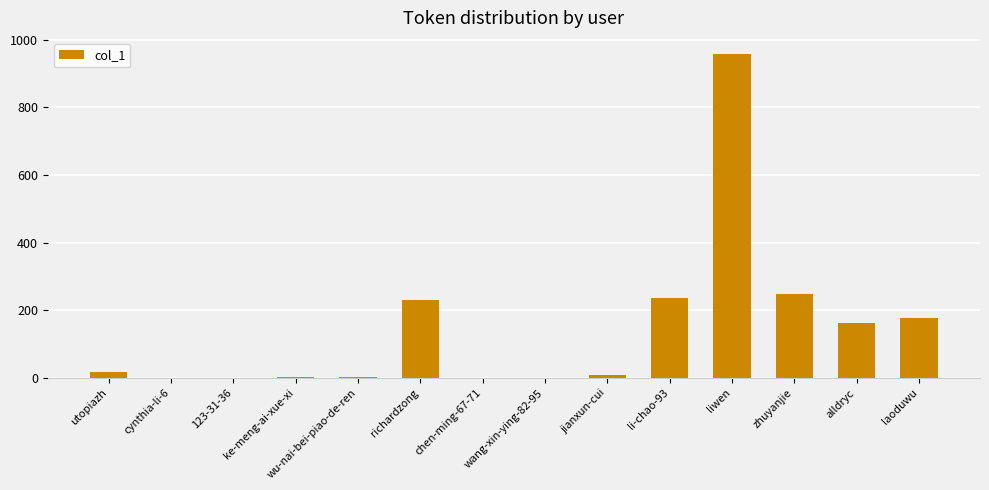

What is the ratio of the value at utopiazh to the value at alldryc?

0.1